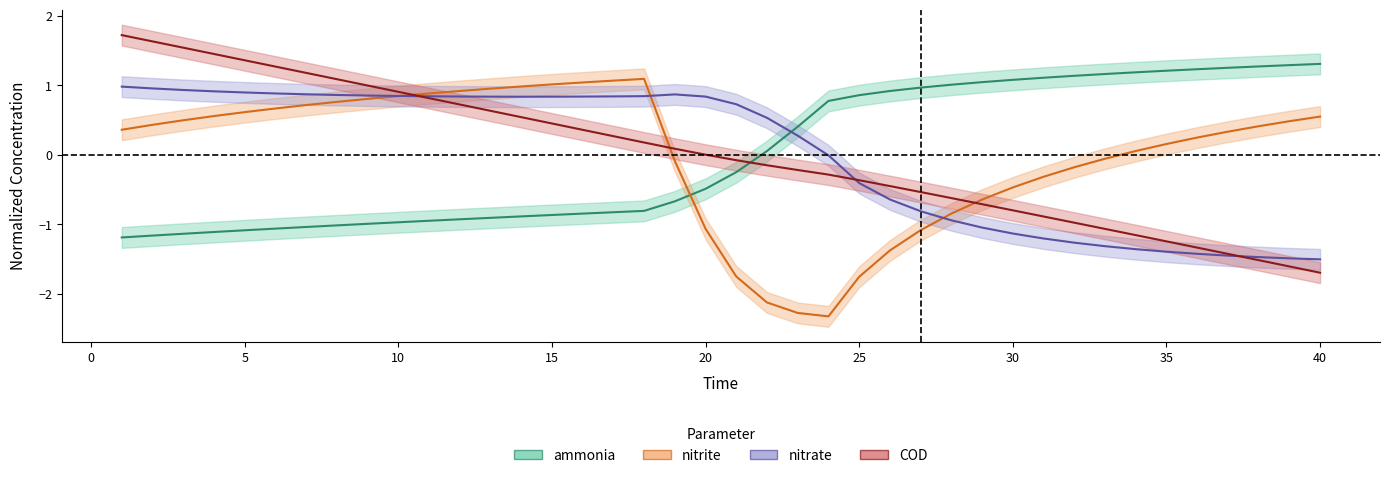

True or false: ammonia has a value of -0.8 at 20.

False